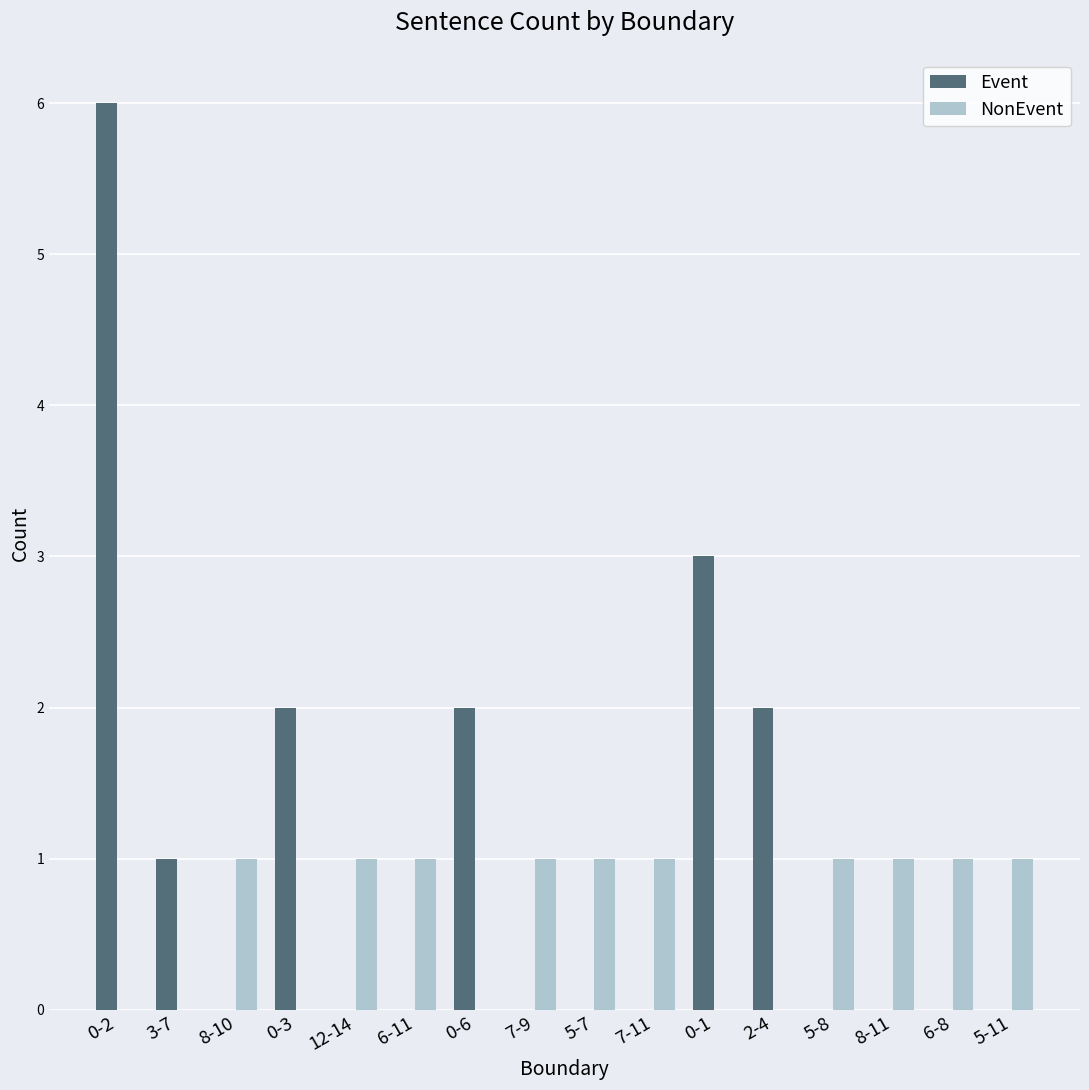

How many groups of bars are there?

16